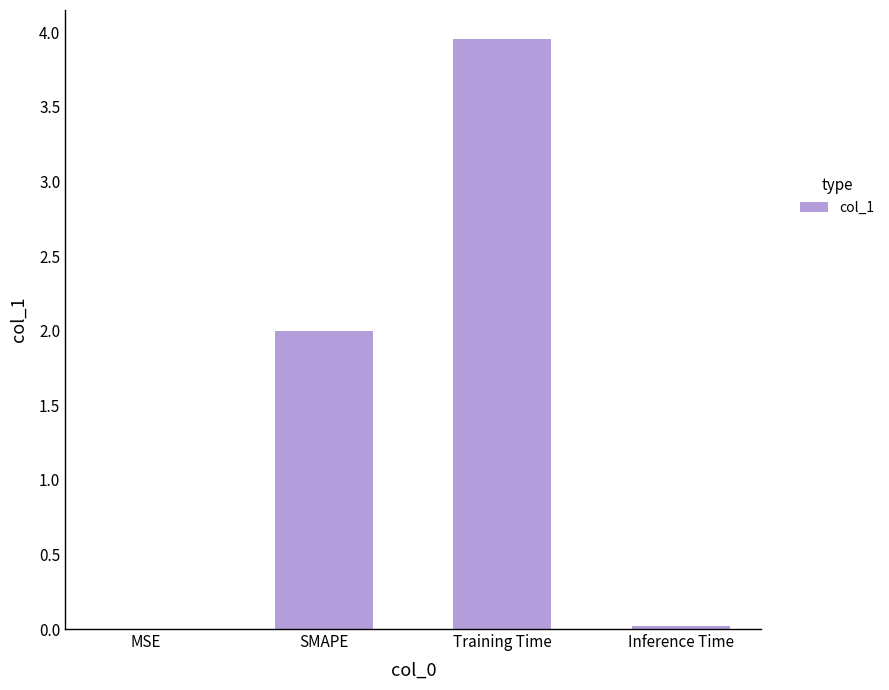

Between SMAPE and Training Time, which is larger?

Training Time